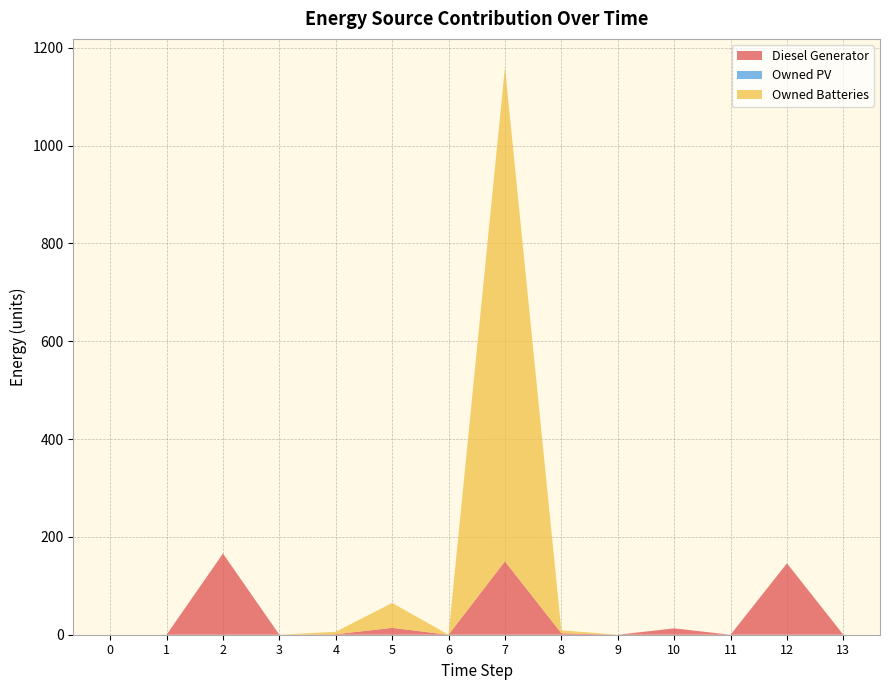

Reading left to right, transcribe all the data shown in this chart.

Diesel Generator: 0=0	1=0	2=166	3=0	4=1	5=14	6=0	7=150	8=3	9=0	10=13	11=0	12=146	13=0
Owned PV: 0=0	1=0	2=0	3=0	4=0	5=0	6=0	7=0	8=0	9=0	10=0	11=0	12=0	13=0
Owned Batteries: 0=0	1=0	2=0	3=0	4=5	5=51	6=0	7=1010	8=6	9=0	10=0	11=0	12=0	13=0